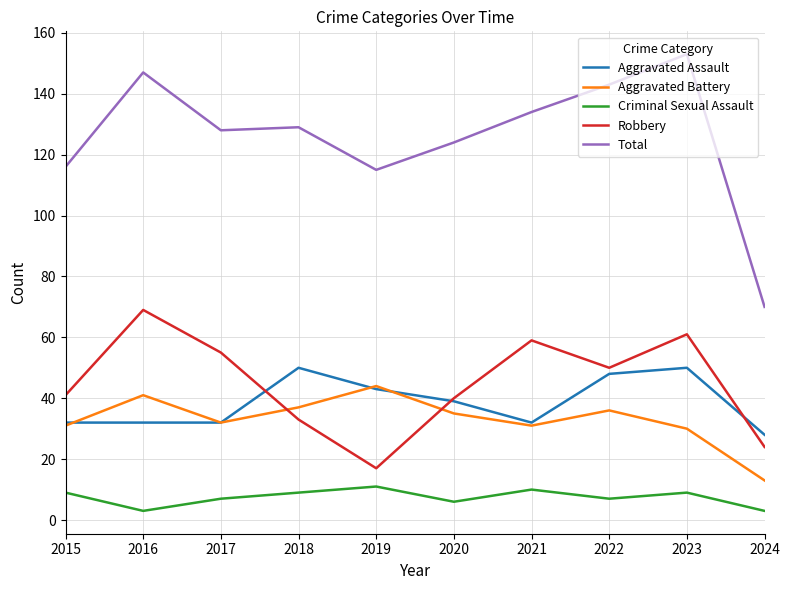

What are all the series names shown in the legend?

Aggravated Assault, Aggravated Battery, Criminal Sexual Assault, Robbery, Total